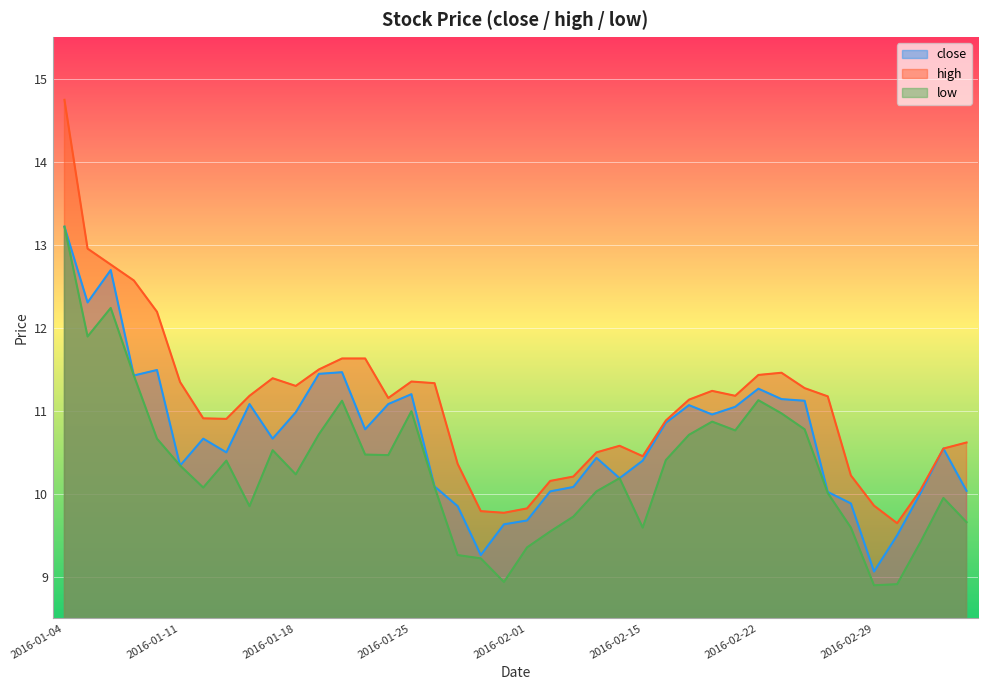

What is the difference between the highest and lowest values at 2016-02-15?

0.9